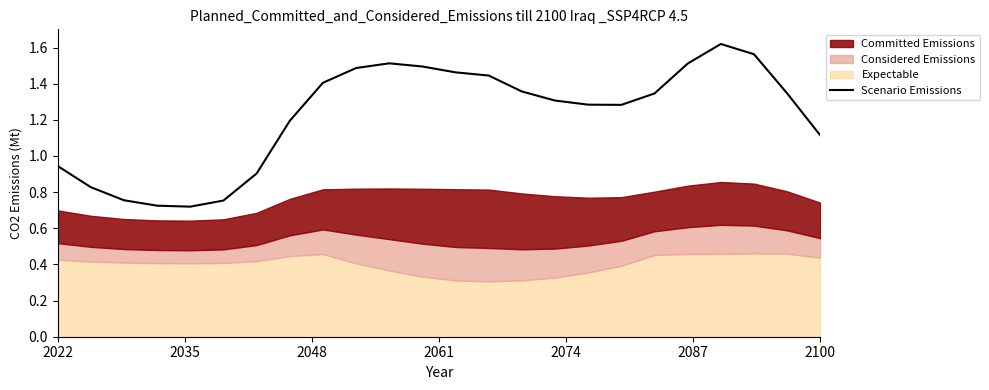

What is the change in value from 7 to 13?

+0.3